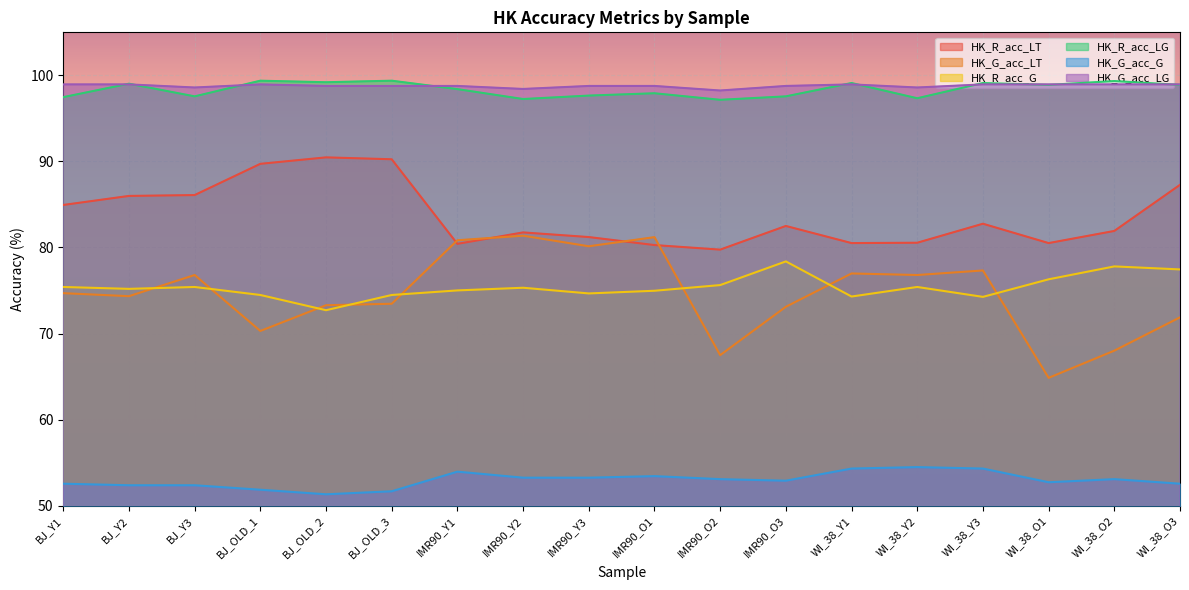

Which series has the widest spread of values?

HK_G_acc_LT